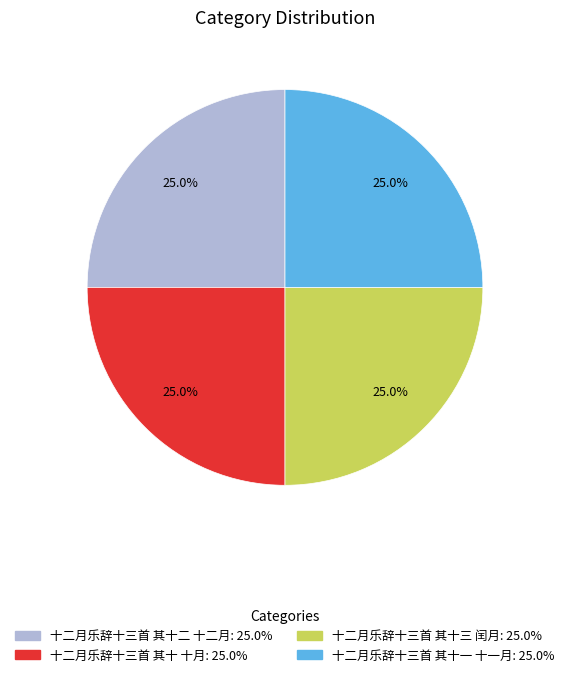

Count the number of slices in the pie.

4